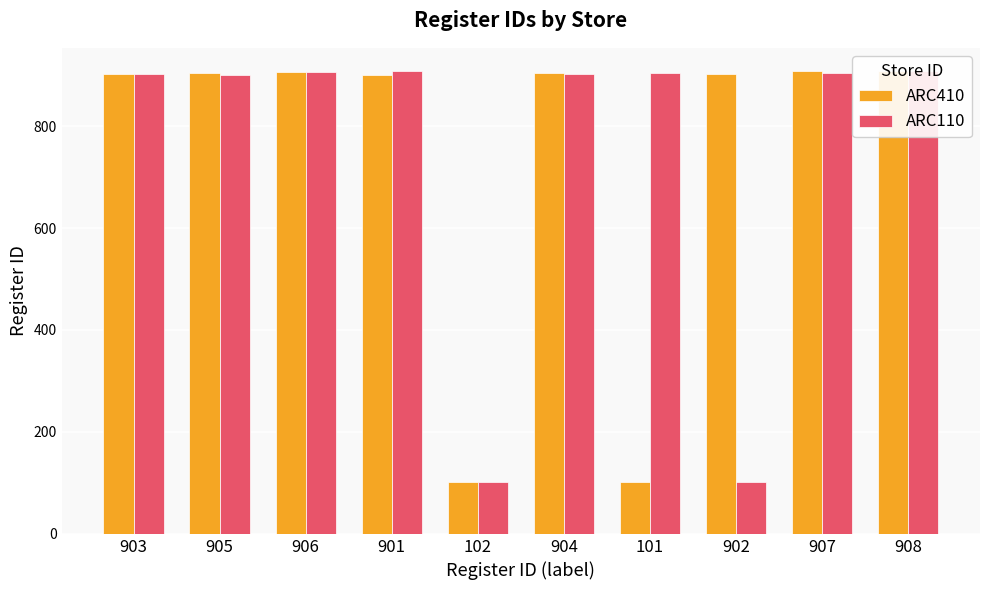

What is the value of the ARC410 bar at the 6th from the left?

904